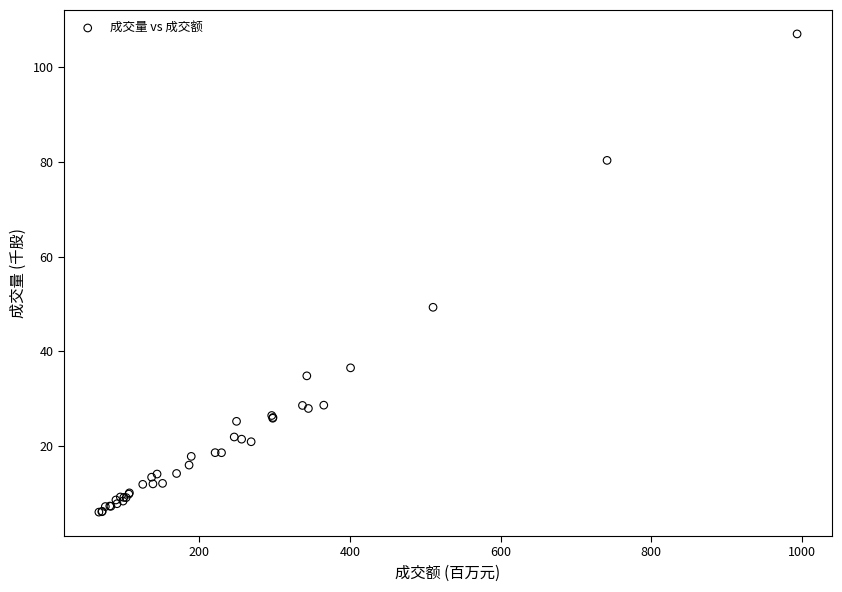

What Y value in the scatter plot is closest to 56?

49.3